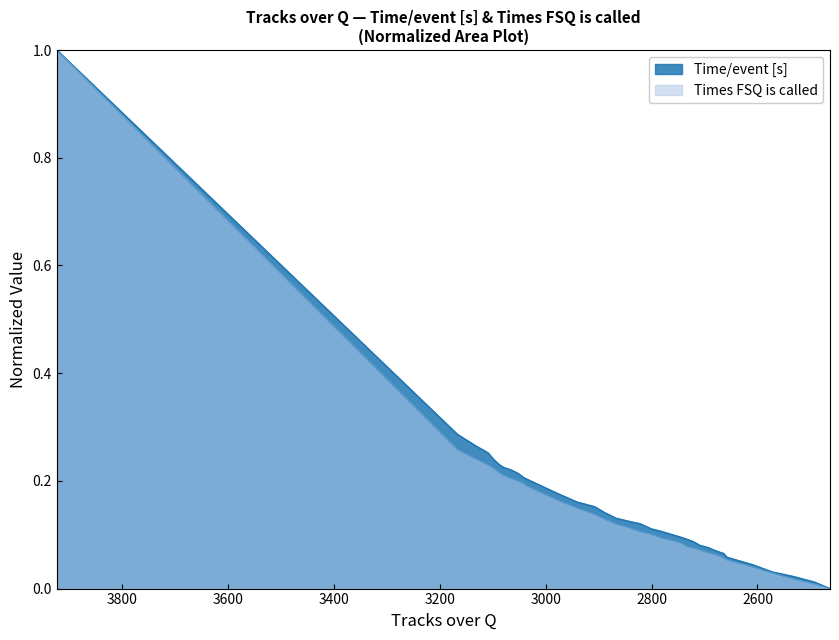

True or false: Times FSQ is called and Time/event [s] intersect in this chart.

False